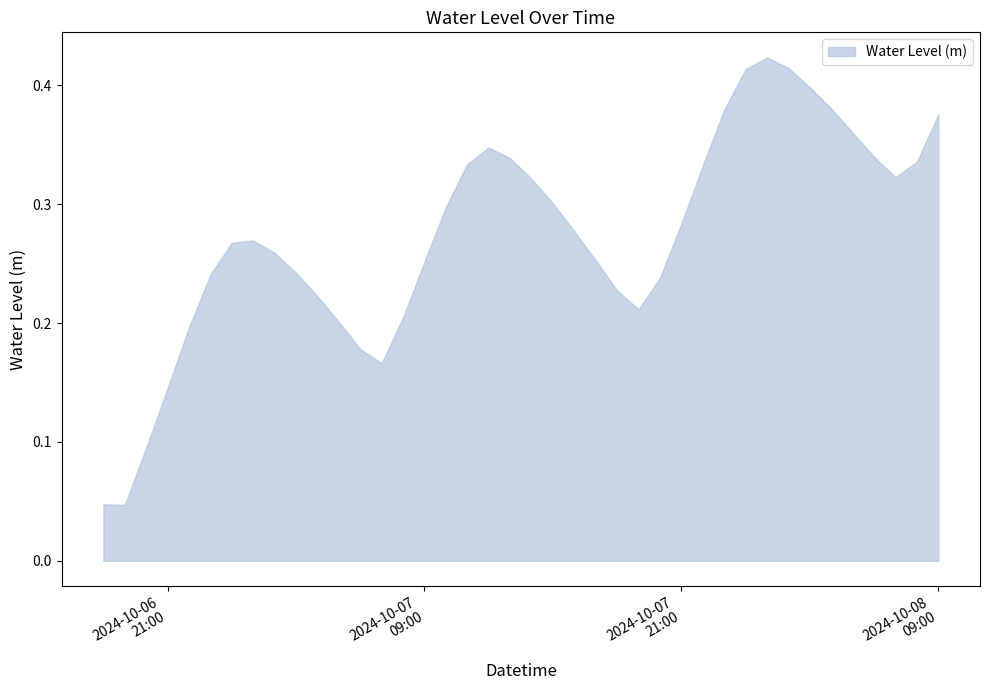

List the labels in order of value, largest first.

2024-10-08 01:00:00, 2024-10-08 02:00:00, 2024-10-08 00:00:00, 2024-10-08 03:00:00, 2024-10-08 04:00:00, 2024-10-07 23:00:00, 2024-10-08 09:00:00, 2024-10-08 05:00:00, 2024-10-07 12:00:00, 2024-10-08 06:00:00, 2024-10-07 13:00:00, 2024-10-08 08:00:00, 2024-10-07 11:00:00, 2024-10-07 22:00:00, 2024-10-08 07:00:00, 2024-10-07 14:00:00, 2024-10-07 15:00:00, 2024-10-07 10:00:00, 2024-10-07 21:00:00, 2024-10-07 16:00:00, 2024-10-07 01:00:00, 2024-10-07 00:00:00, 2024-10-07 02:00:00, 2024-10-07 17:00:00, 2024-10-07 09:00:00, 2024-10-07 03:00:00, 2024-10-06 23:00:00, 2024-10-07 20:00:00, 2024-10-07 18:00:00, 2024-10-07 04:00:00, 2024-10-07 19:00:00, 2024-10-07 08:00:00, 2024-10-07 05:00:00, 2024-10-06 22:00:00, 2024-10-07 06:00:00, 2024-10-07 07:00:00, 2024-10-06 21:00:00, 2024-10-06 20:00:00, 2024-10-06 18:00:00, 2024-10-06 19:00:00